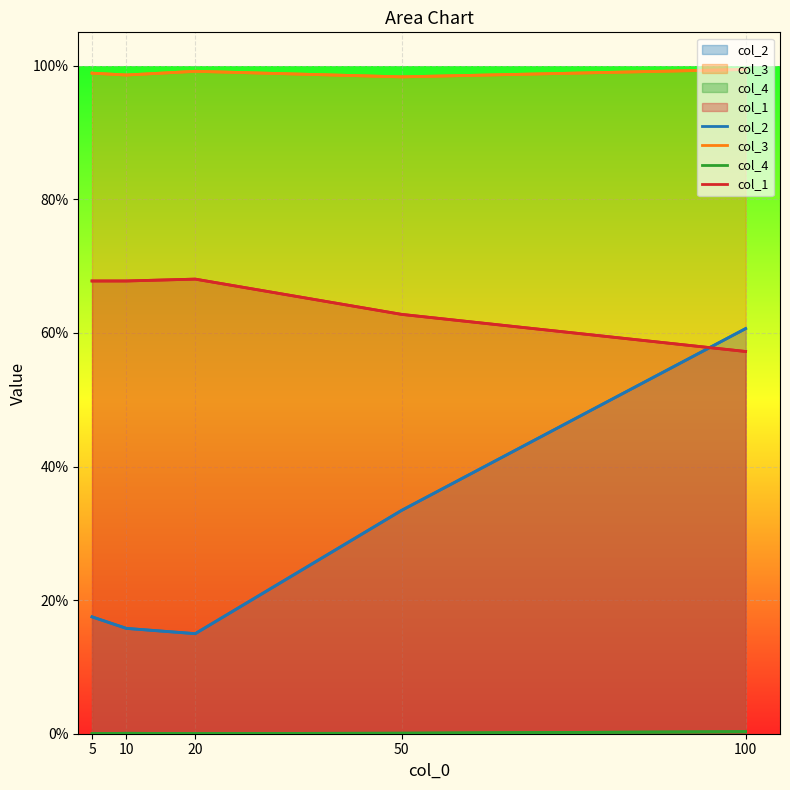

How many lines are shown in the chart?

4